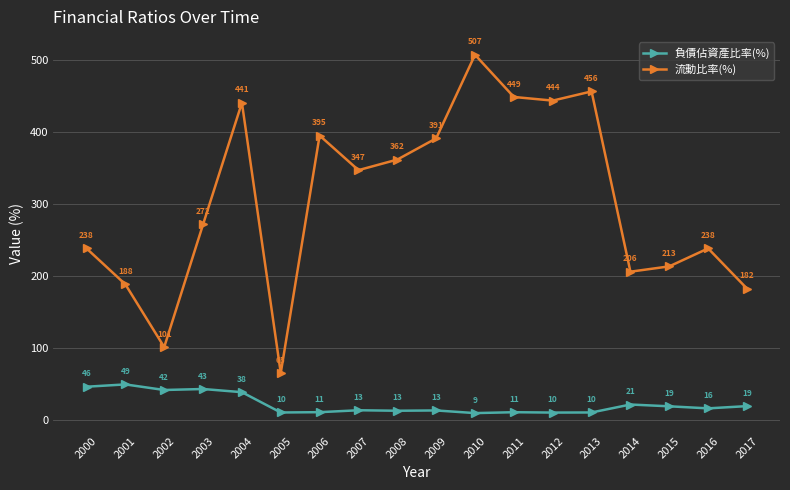

What is the average value of the 負債佔資產比率(%) series?

21.9